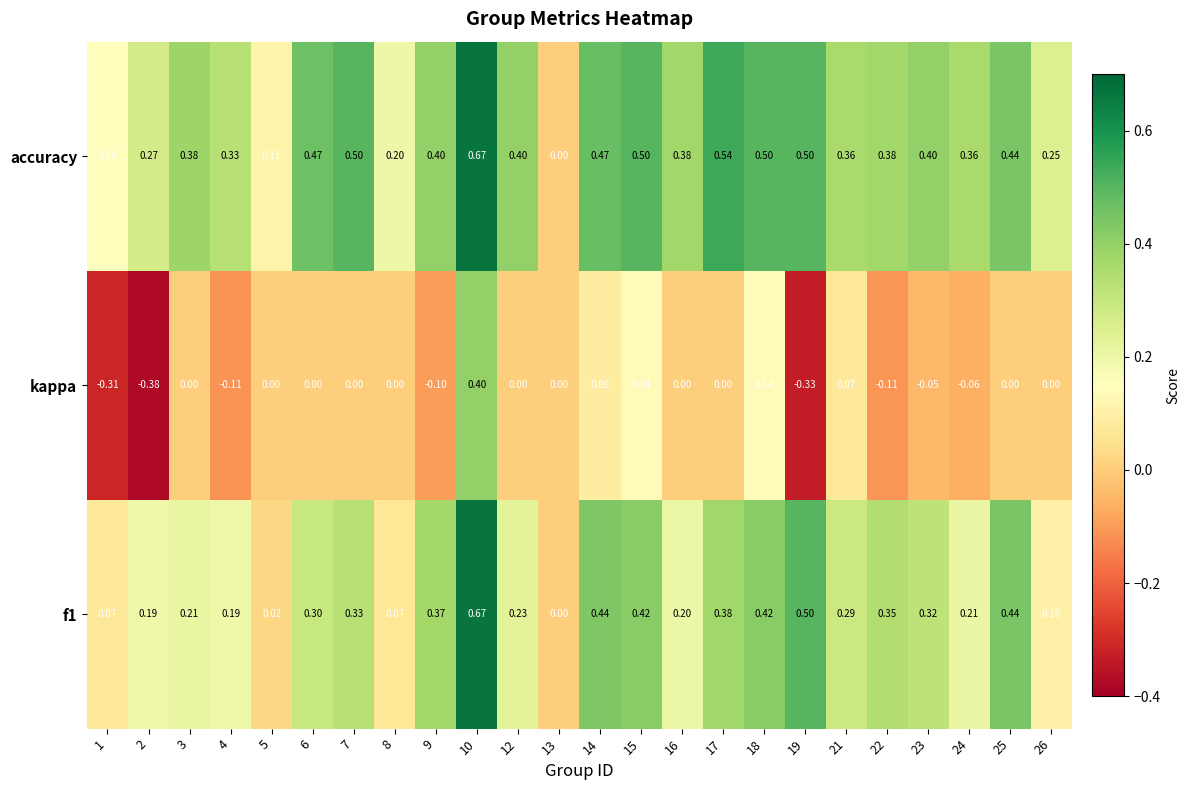

What is the spread (max minus min) of values at 17?

0.5